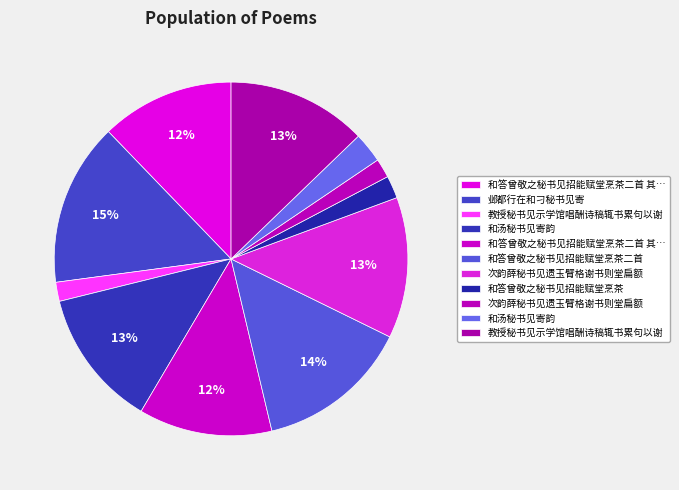

Count the number of slices in the pie.

11